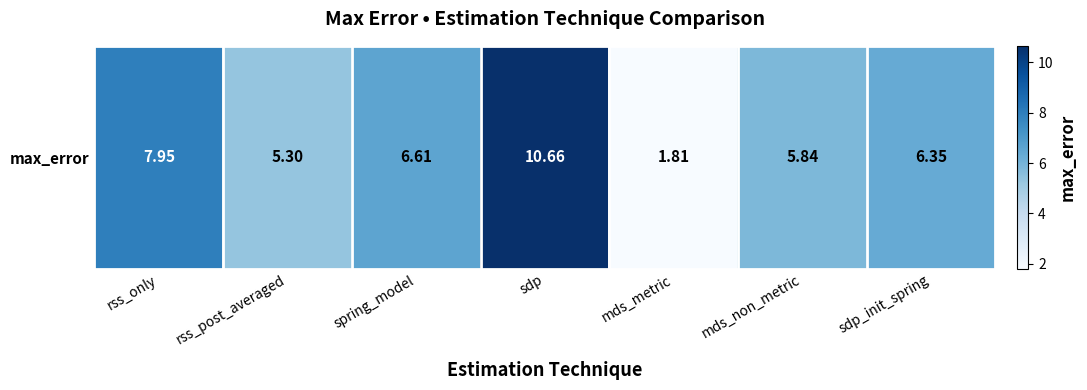

What is the change in value from rss_only to sdp_init_spring?

-1.6